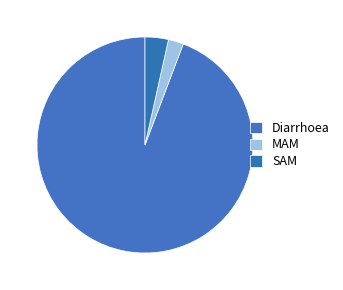

Rank the categories by value from highest to lowest.

Diarrhoea, SAM, MAM